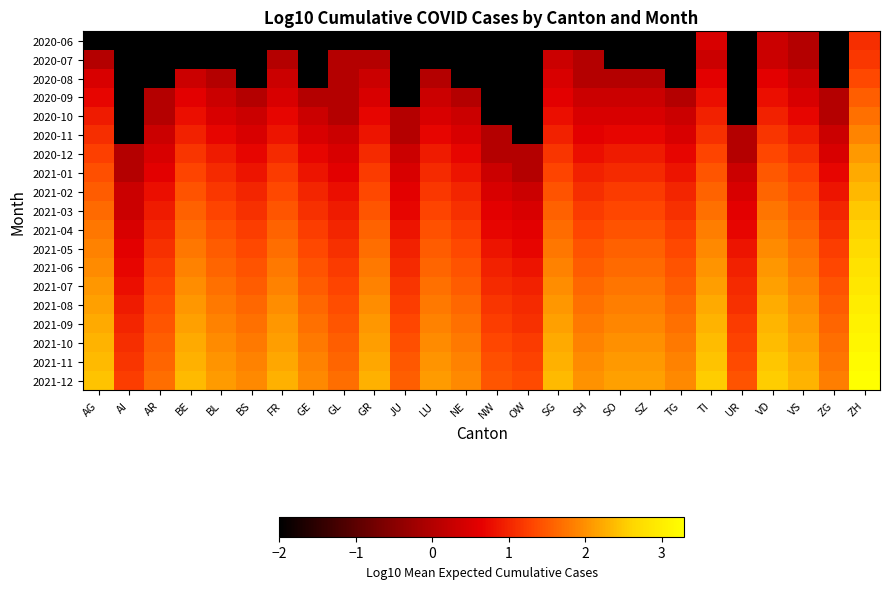

Which category has the highest value across all series?

ZH